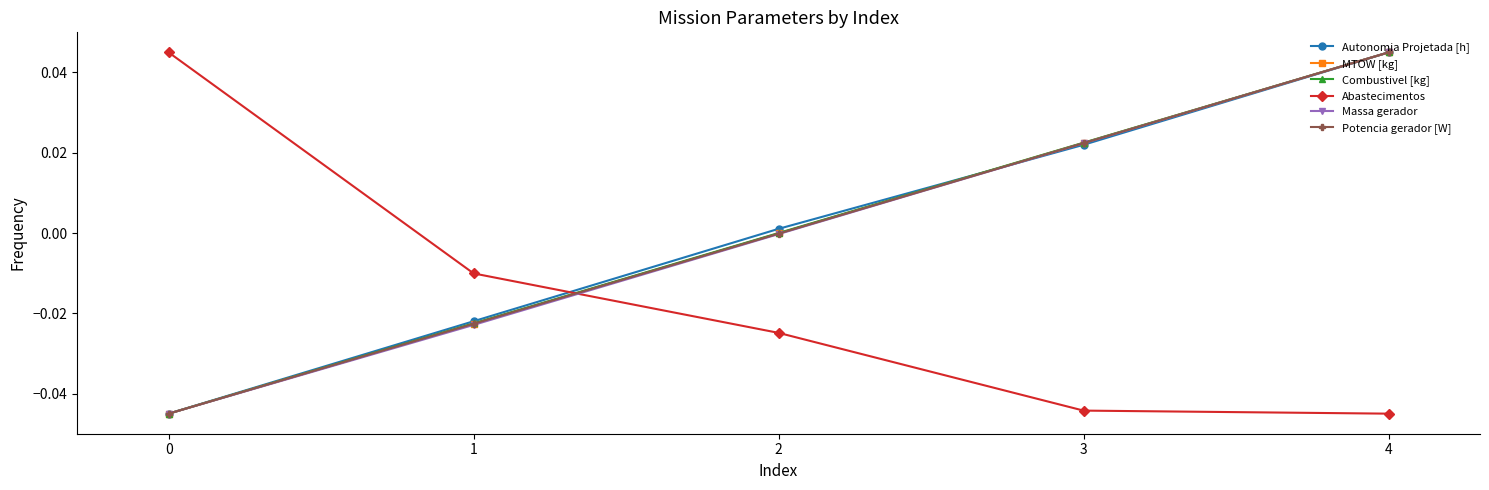

How many positive values does the Abastecimentos series have?

1